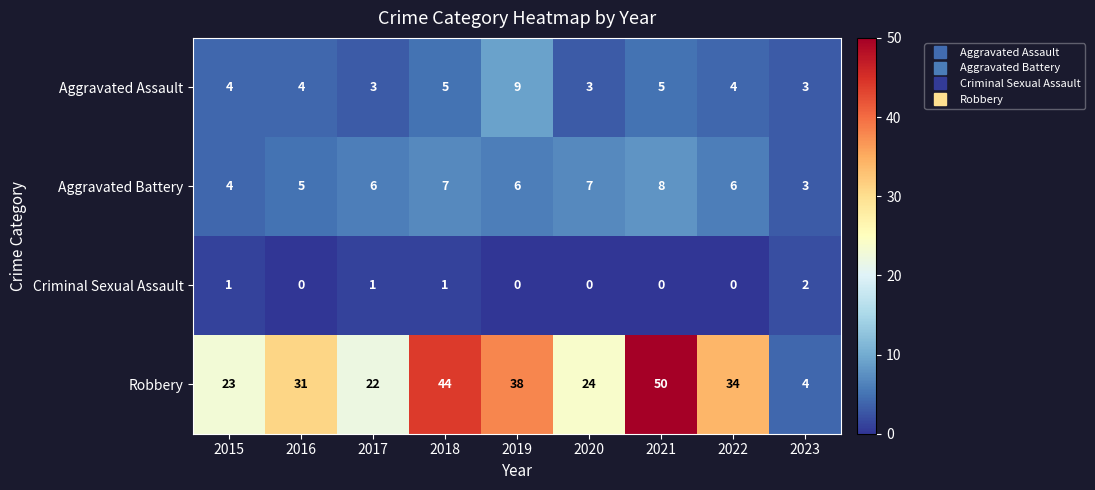

What is the difference between the highest and lowest values at 2021?

50